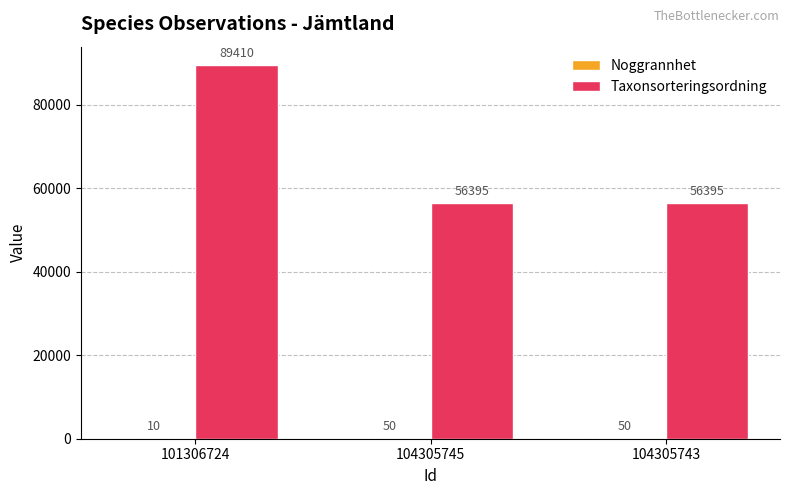

True or false: Taxonsorteringsordning has a value of 22779 at 104305743.

False